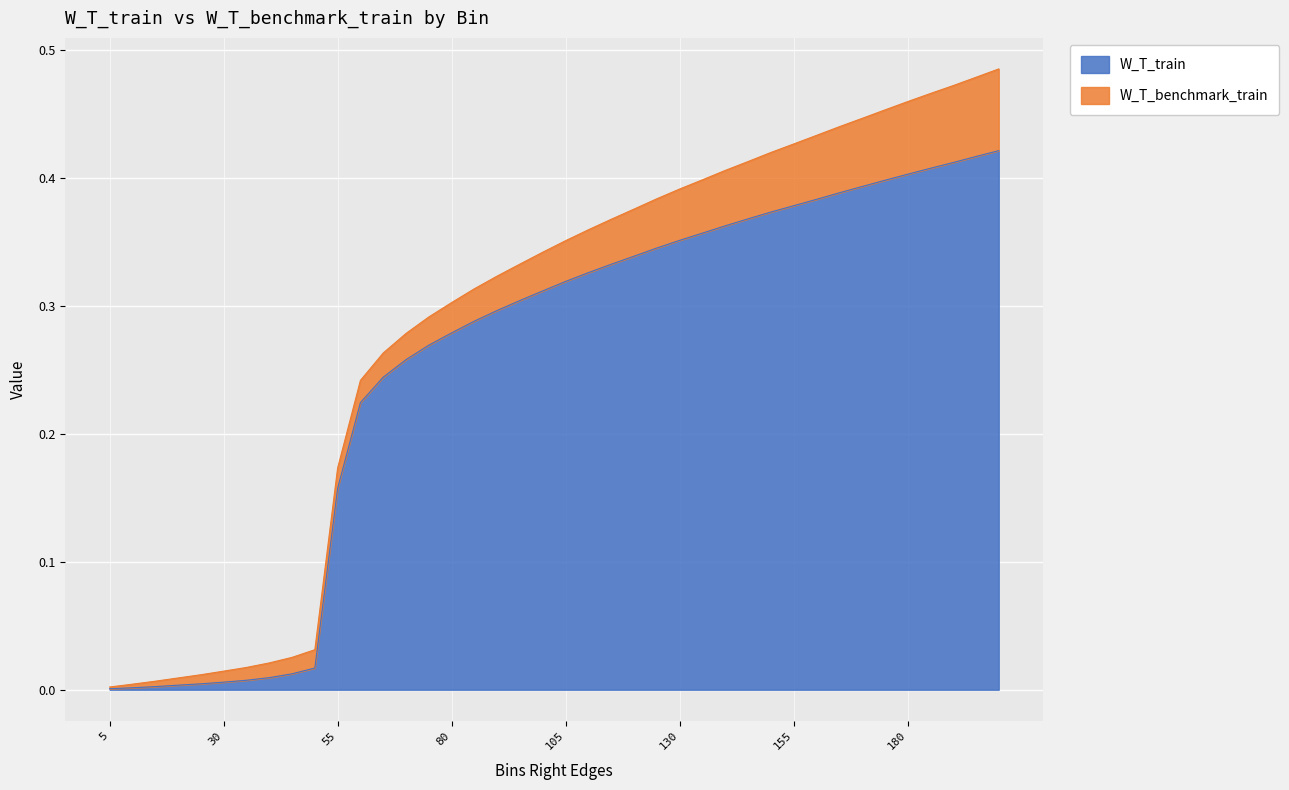

Reading left to right, list all the values displayed in this chart.

0.0	0.0	0.0	0.0	0.0	0.0	0.0	0.0	0.0	0.0	0.2	0.2	0.2	0.3	0.3	0.3	0.3	0.3	0.3	0.3	0.3	0.3	0.3	0.3	0.3	0.4	0.4	0.4	0.4	0.4	0.4	0.4	0.4	0.4	0.4	0.4	0.4	0.4	0.4	0.4